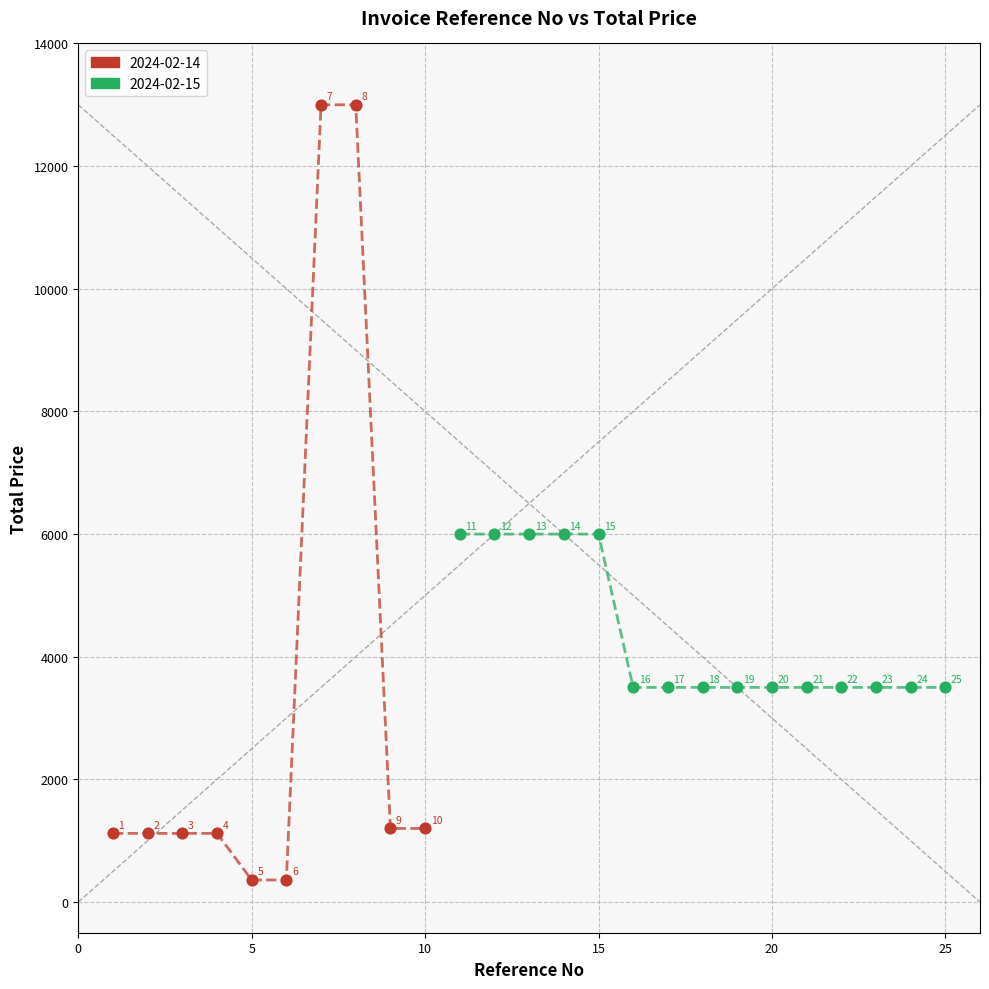

Which series contains the lowest Y value?

2024-02-14